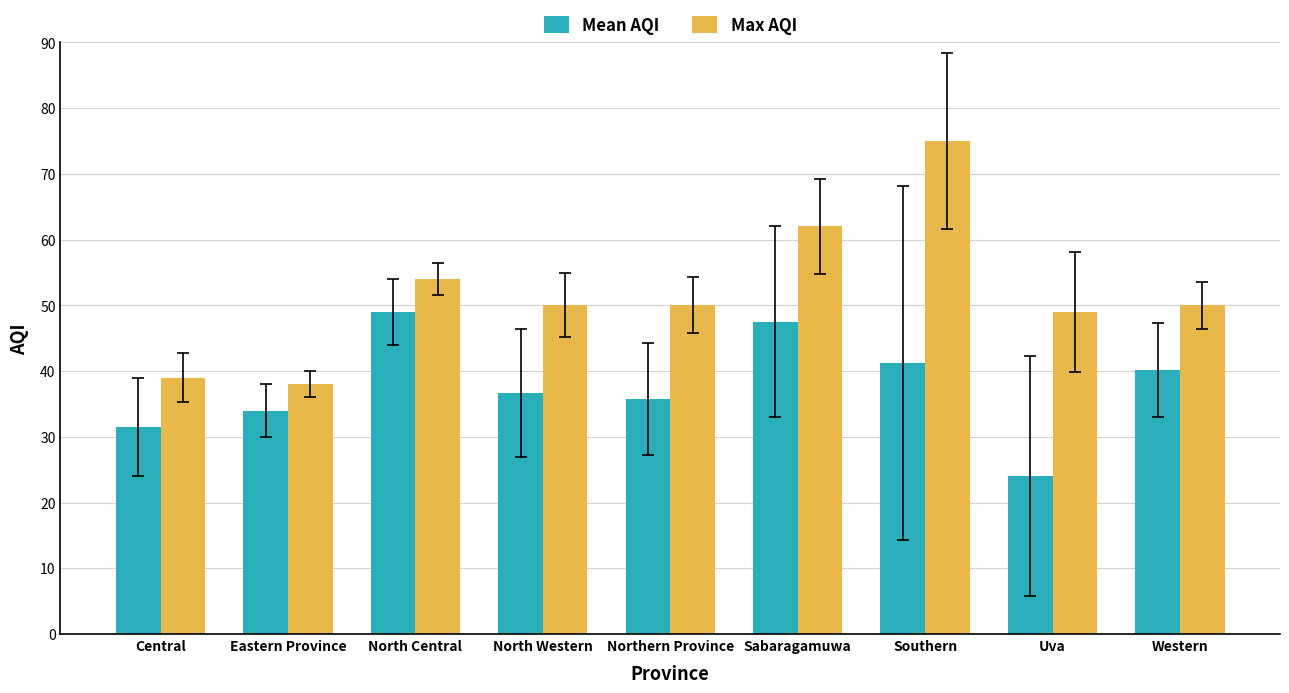

How many data points does each series have?

9